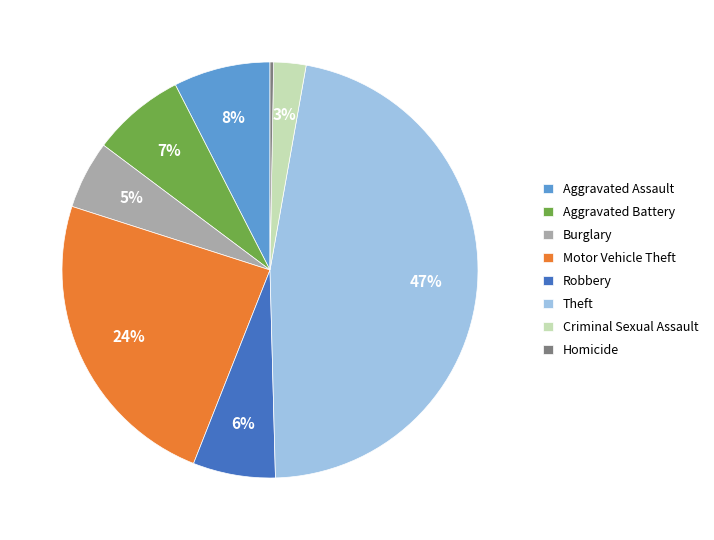

Combined, do Burglary and Motor Vehicle Theft account for over 50%?

No